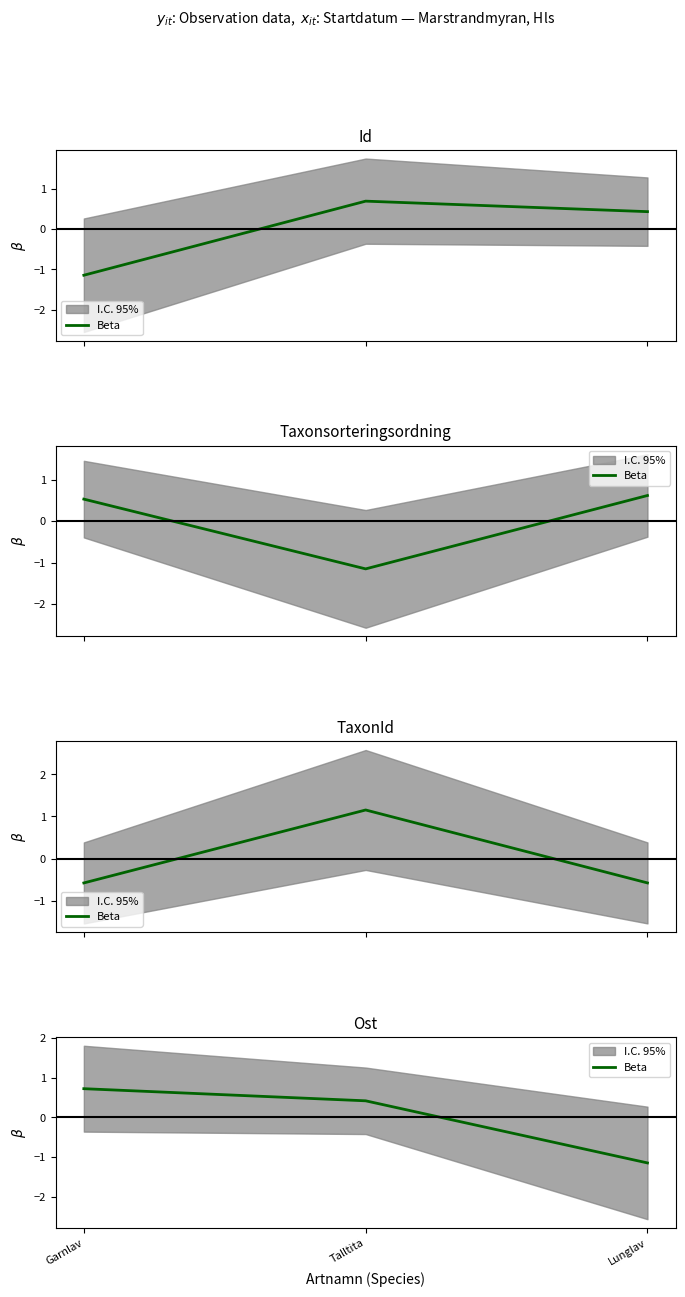

The chart shows a value of -1.1 at Lunglav. True or false?

True